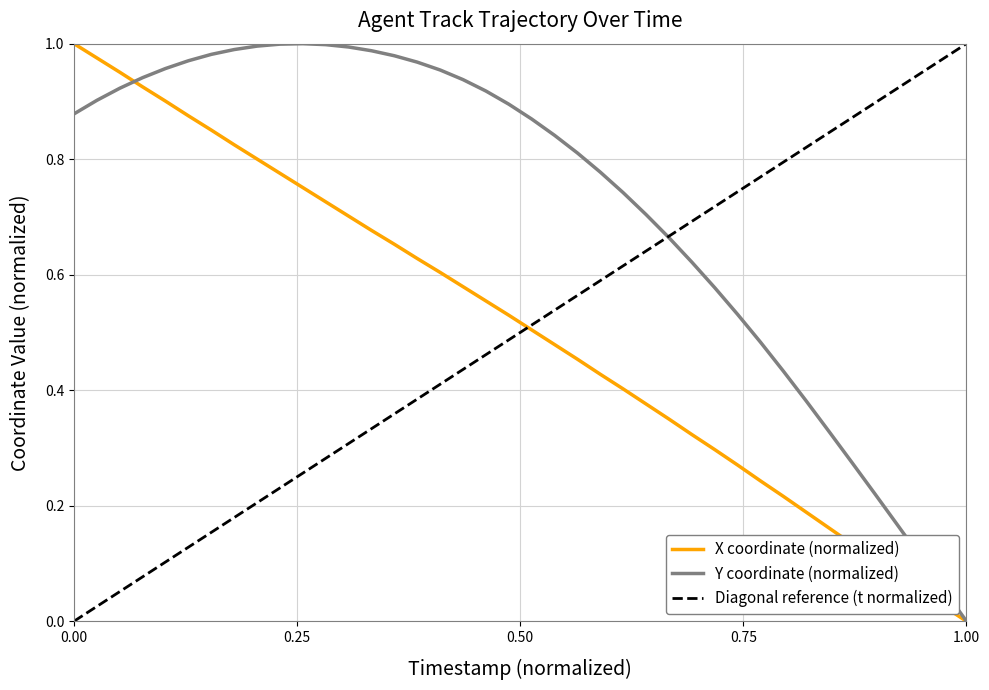

Which series has the largest total across all categories?

Y coordinate (normalized)